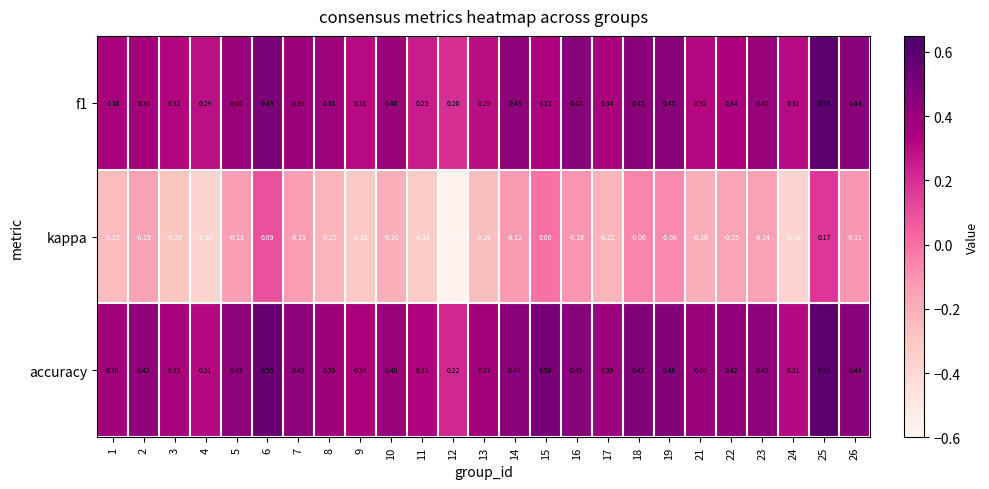

Which series has the largest total across all categories?

accuracy